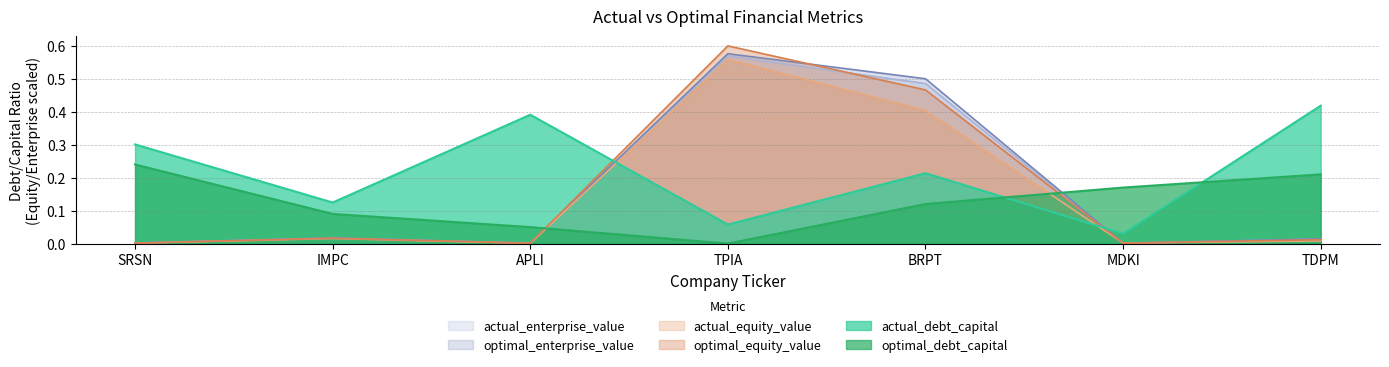

What is the difference between the maximum and minimum values in the actual_enterprise_value series?

0.6